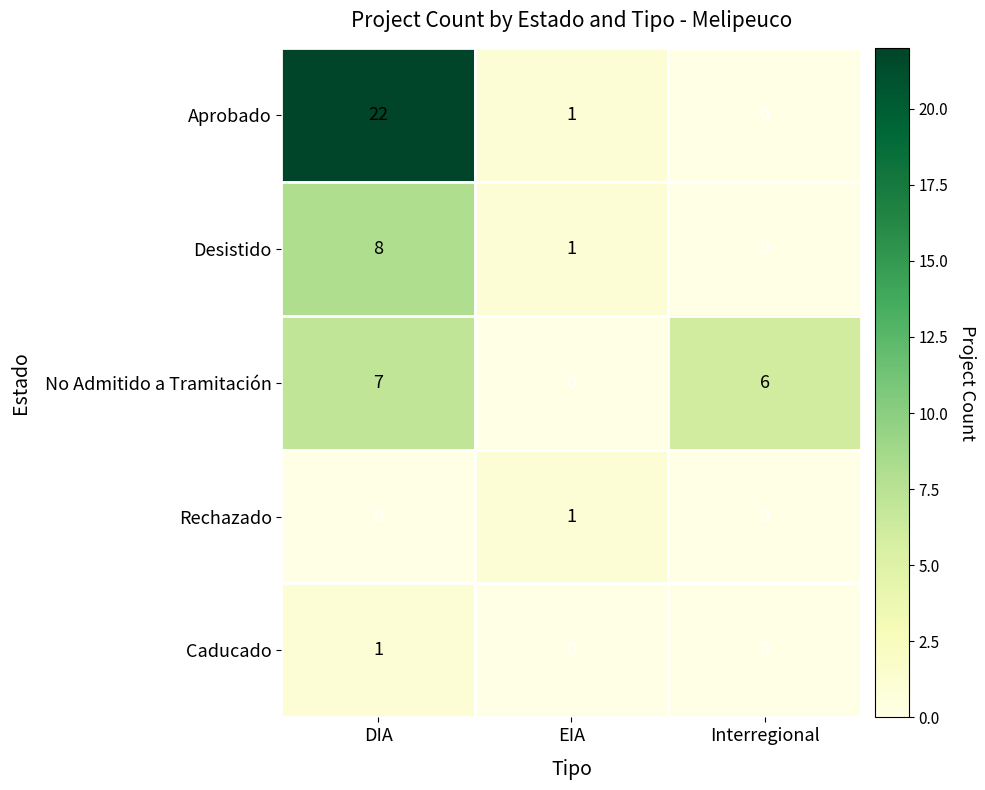

Reading left to right, list all the values displayed in this chart.

Aprobado: DIA=22	EIA=1	Interregional=0
Desistido: DIA=8	EIA=1	Interregional=0
No Admitido a Tramitación: DIA=7	EIA=0	Interregional=6
Rechazado: DIA=0	EIA=1	Interregional=0
Caducado: DIA=1	EIA=0	Interregional=0